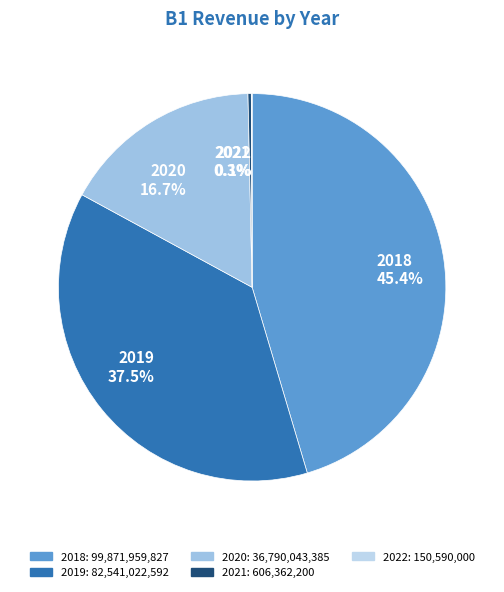

To the nearest percent, what is the difference between the 2020 and 2019 slice percentages?

21%